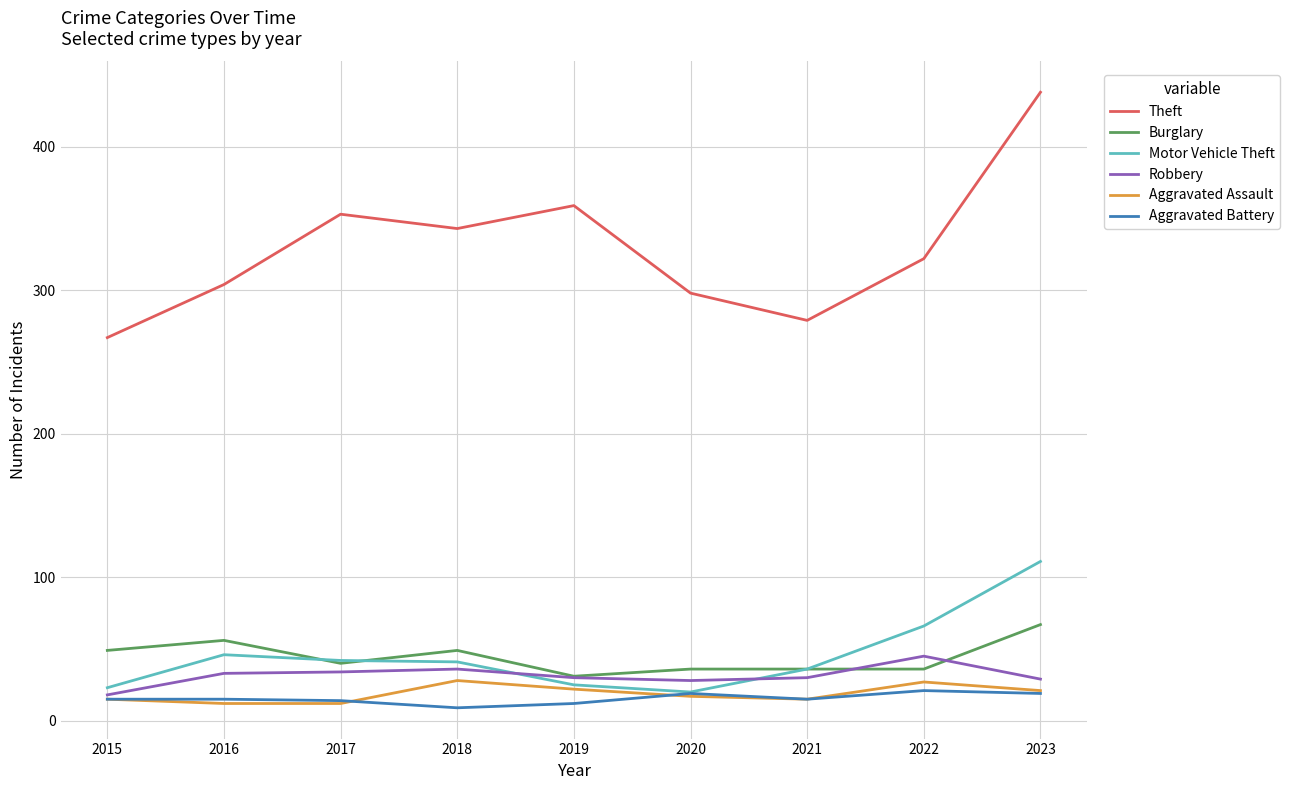

Which series has the widest spread of values?

Theft